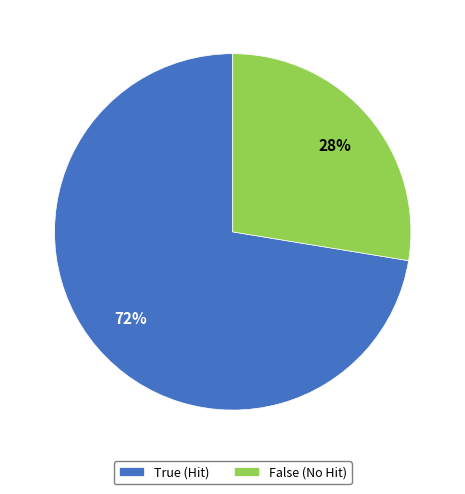

Count the number of slices in the pie.

2